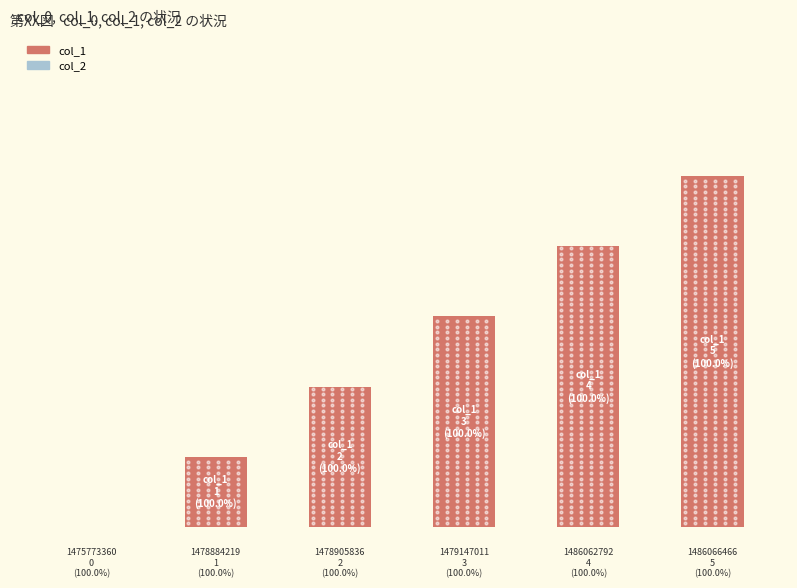

Are the bars horizontal?

No